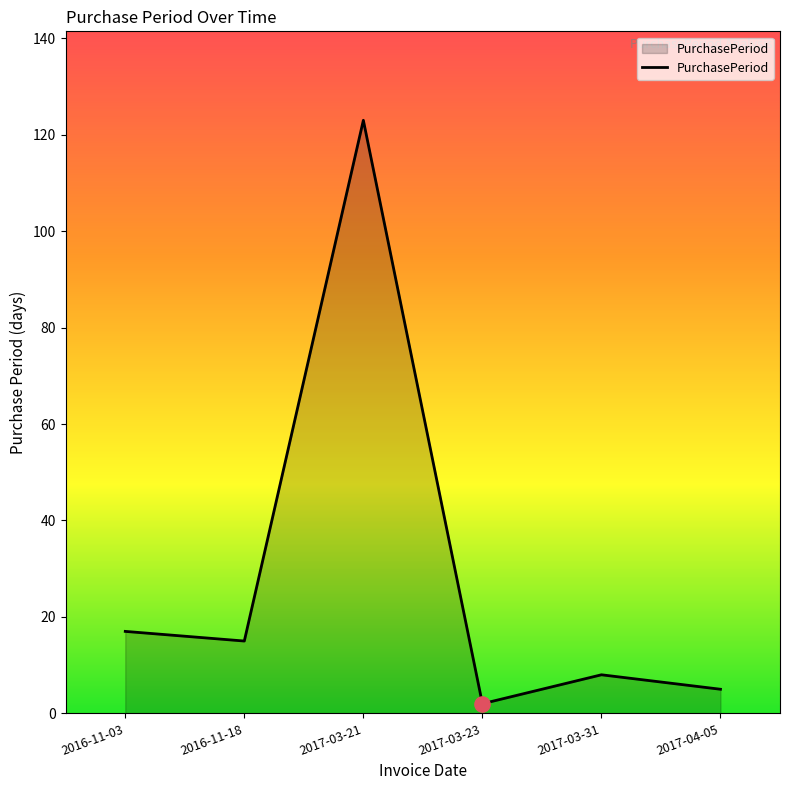

What is the change in value from 2016-11-18 to 2017-03-23?

-13